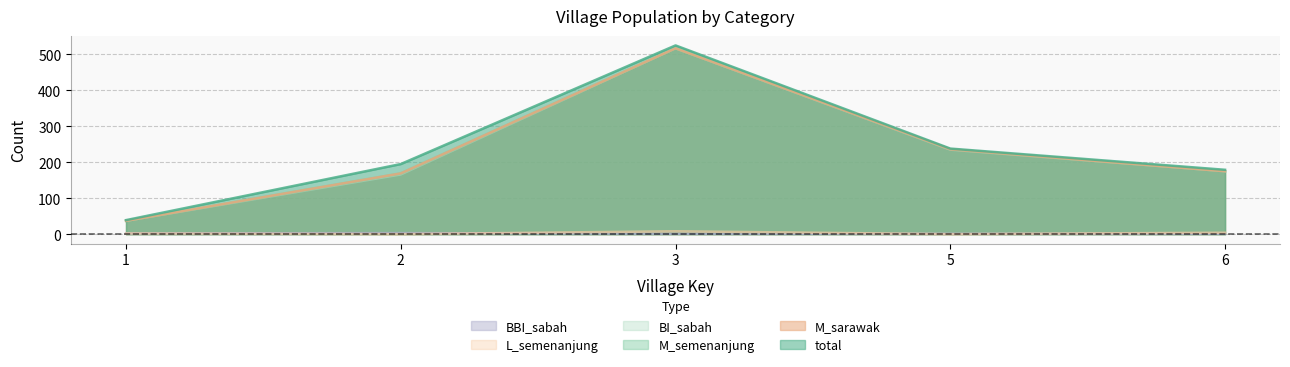

Does the chart have visible grid lines?

Yes